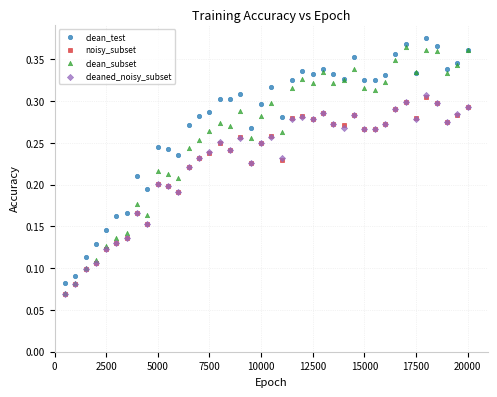

What are all the series names shown in the legend?

clean_test, noisy_subset, clean_subset, cleaned_noisy_subset